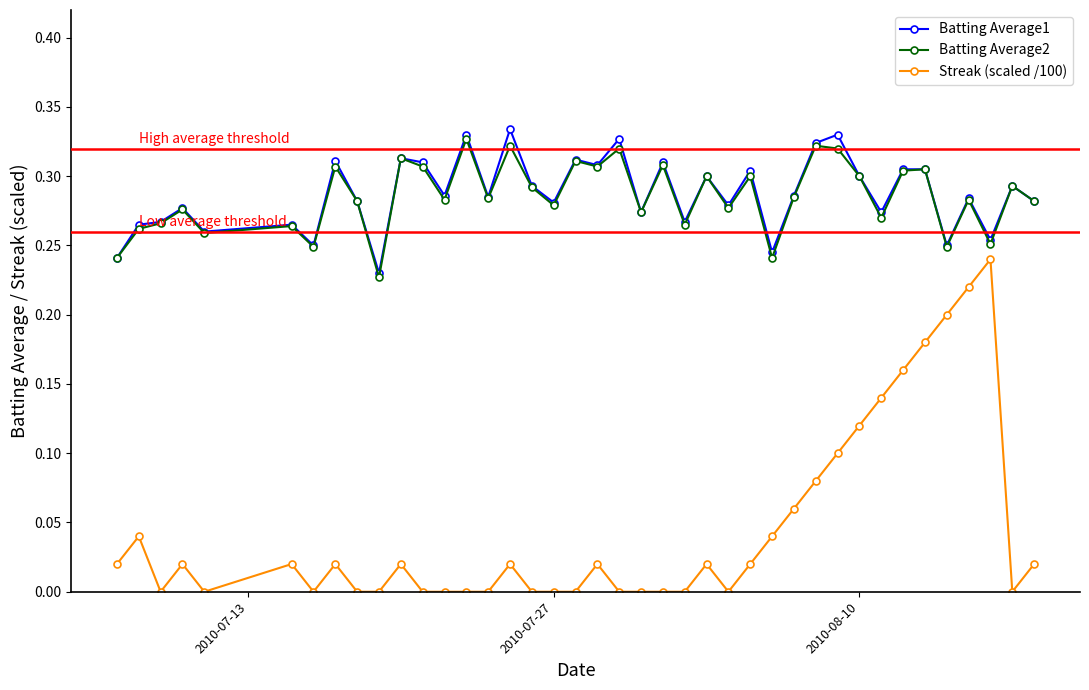

True or false: Streak (scaled /100) and Batting Average1 cross at least once.

False